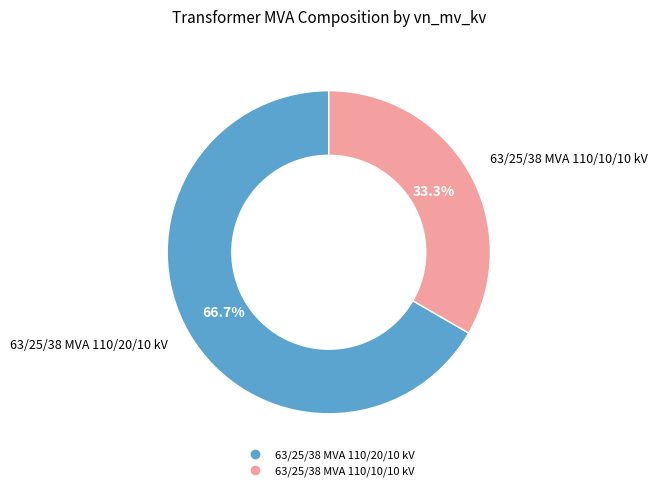

What percentage is the 63/25/38 MVA 110/10/10 kV slice, to the nearest percent?

33%